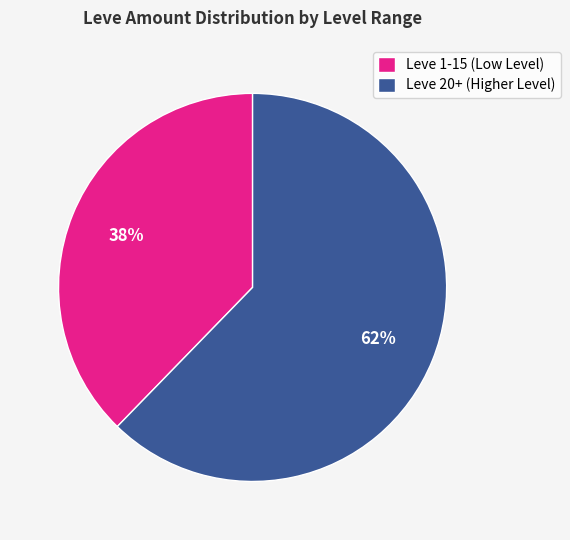

Is there any slice that represents more than half of the pie?

Yes